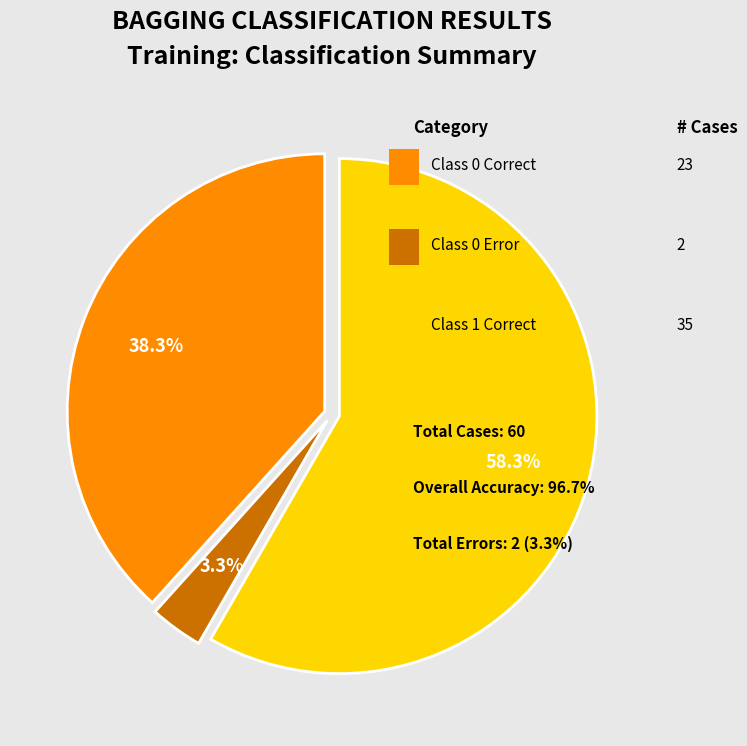

Count the number of slices in the pie.

3